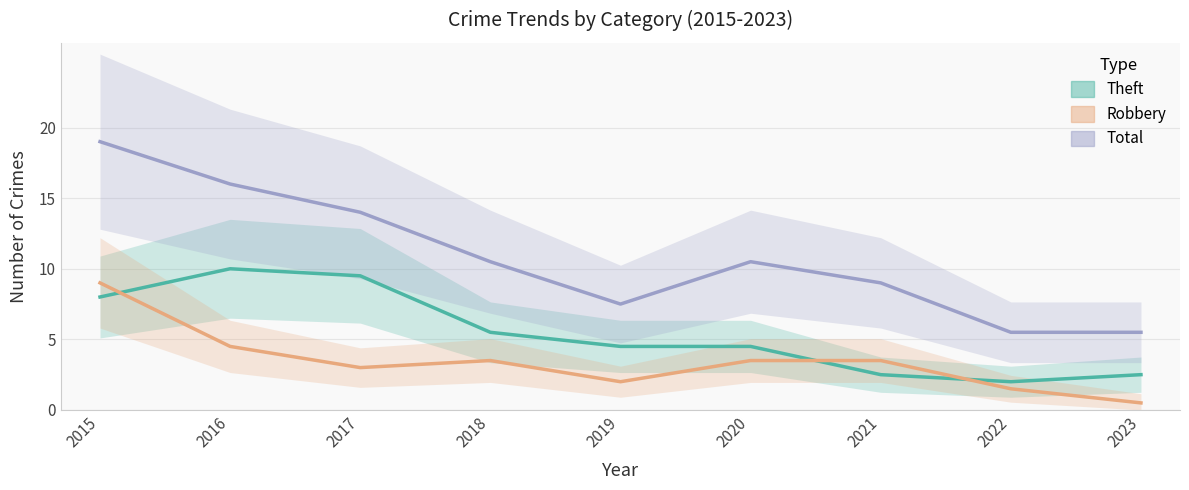

Is this an area chart (filled region under the line)?

No